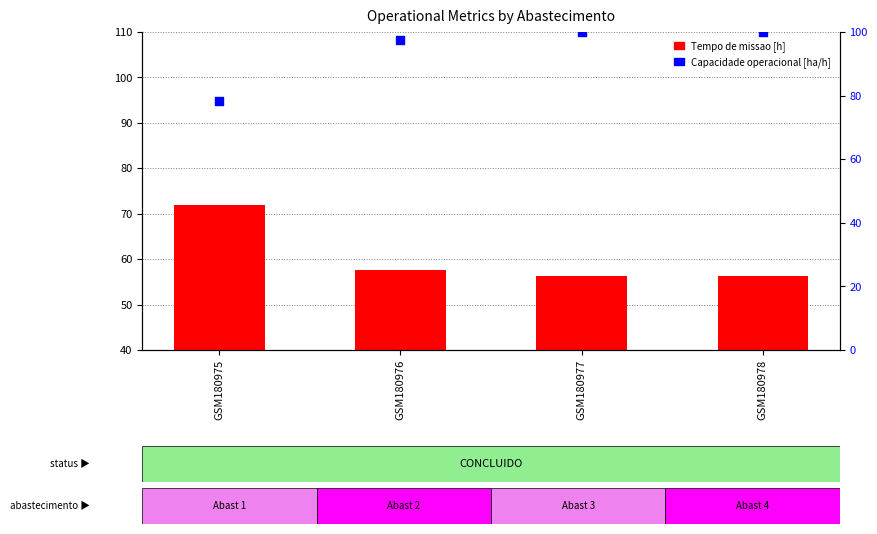

At which category is the sum across all series the highest?

GSM180978